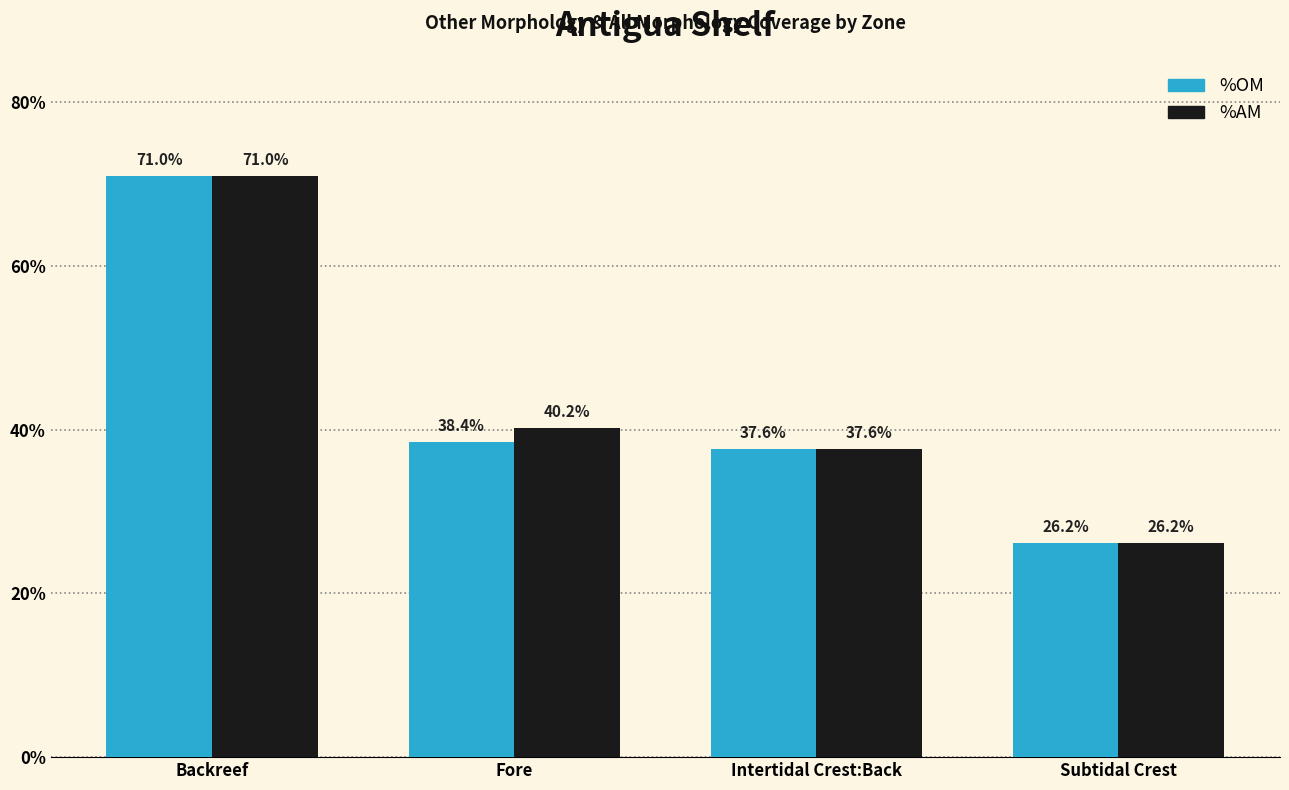

Is the value of %AM at Intertidal Crest:Back greater than the value of %OM at Fore?

No